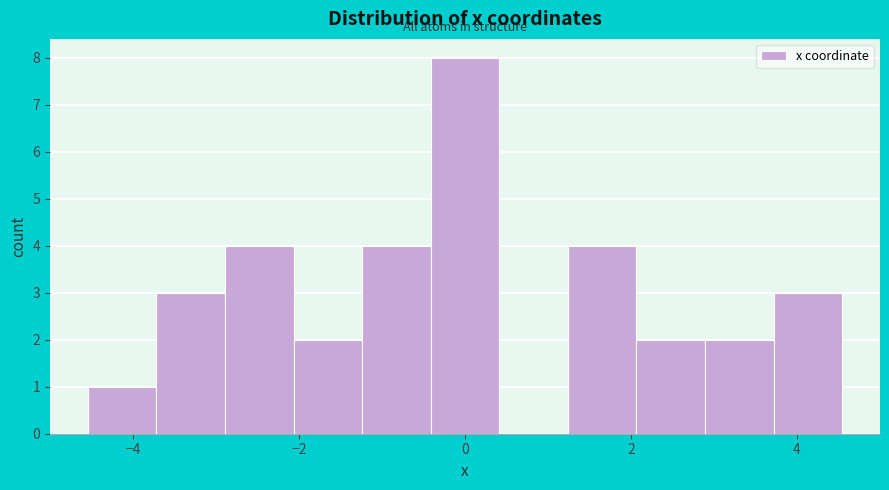

Which range on the x-axis has the tallest bar?

-0.4 to 0.4